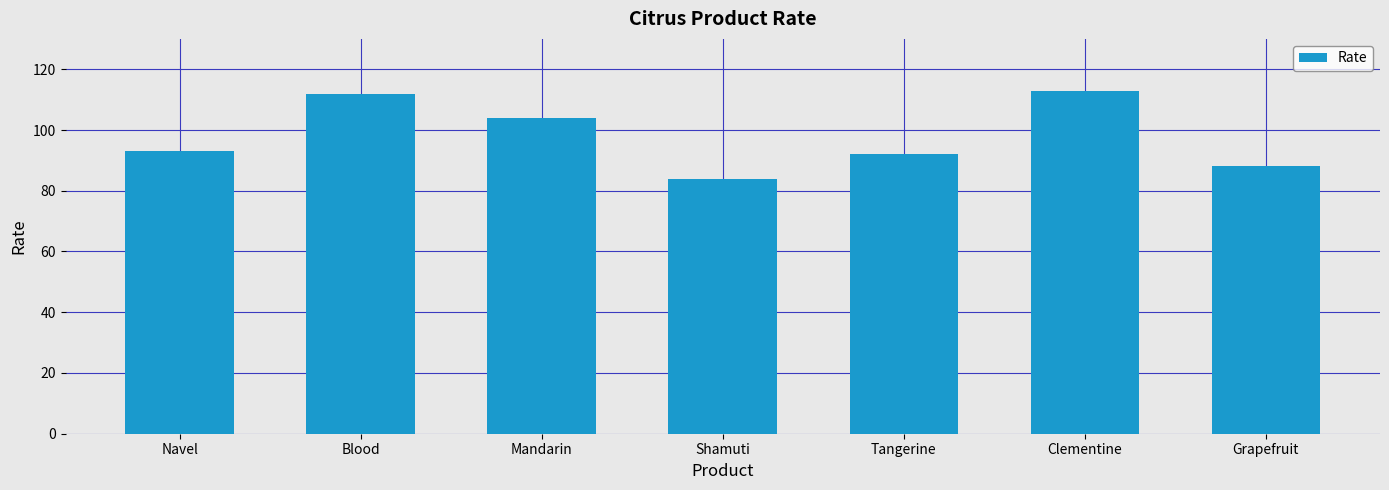

The chart shows a value of 92 at Tangerine. True or false?

True